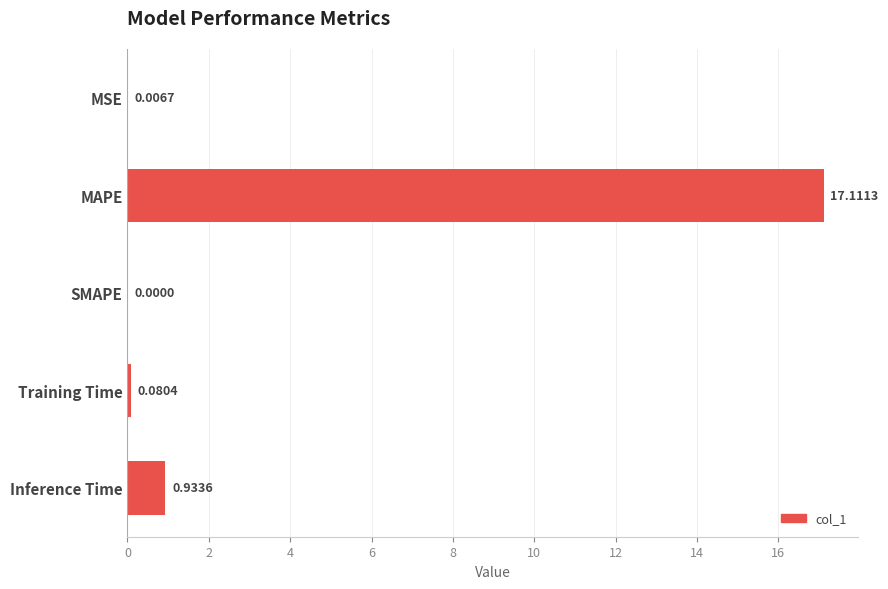

Which category has the highest value across all series?

MAPE